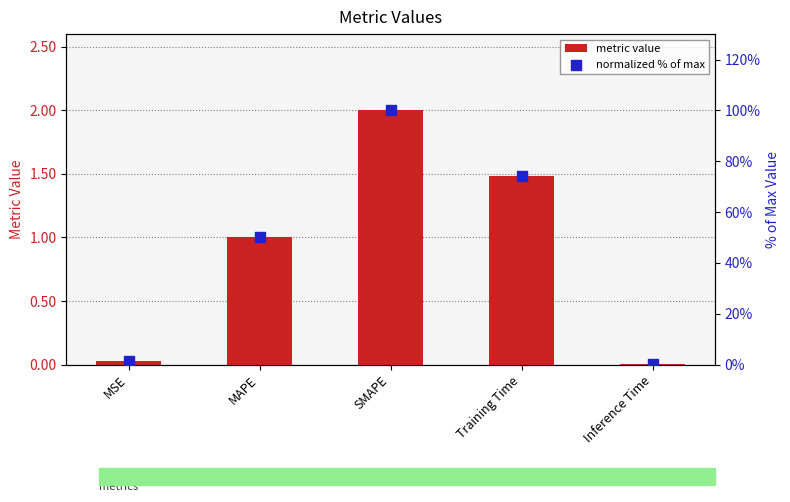

At which category is the sum across all series the highest?

SMAPE